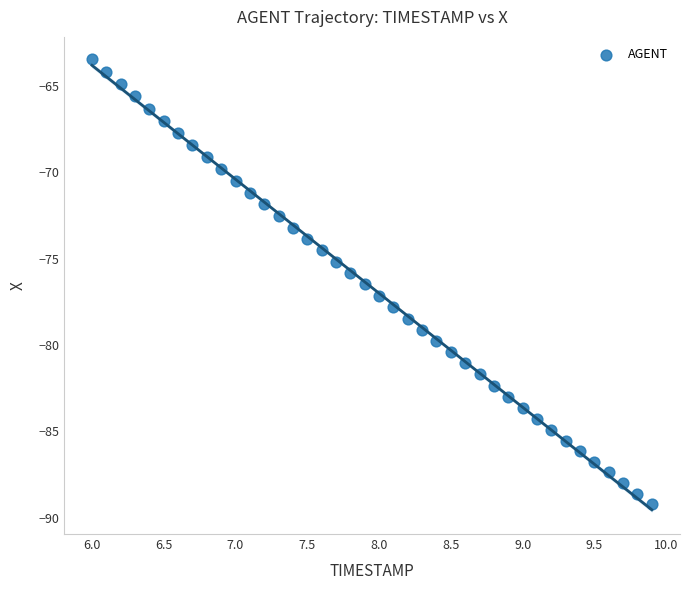

What is the range of Y values (max minus min)?

25.8